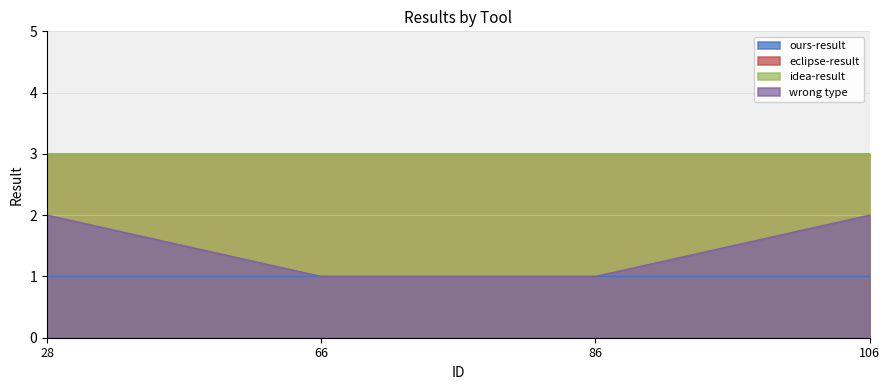

At which category does the chart reach its minimum across all series?

28